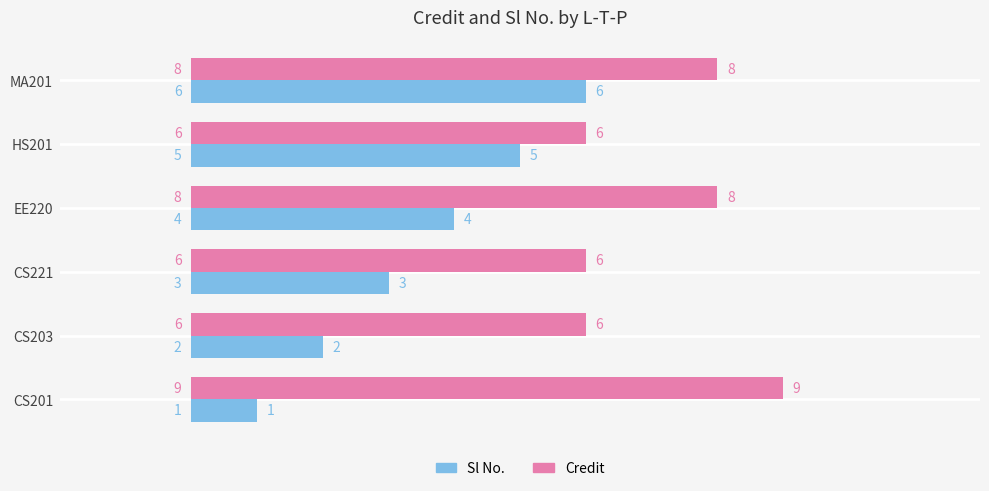

Rank the series by their maximum value, from lowest to highest.

Sl No., Credit